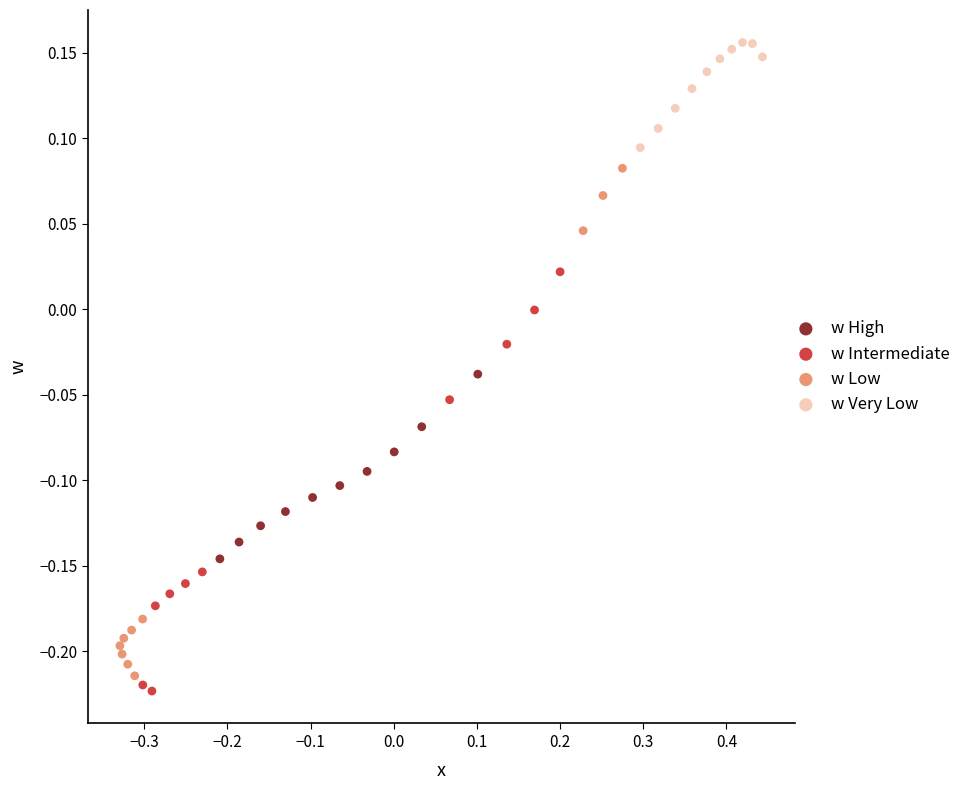

Which series has the widest spread of Y values?

w Low